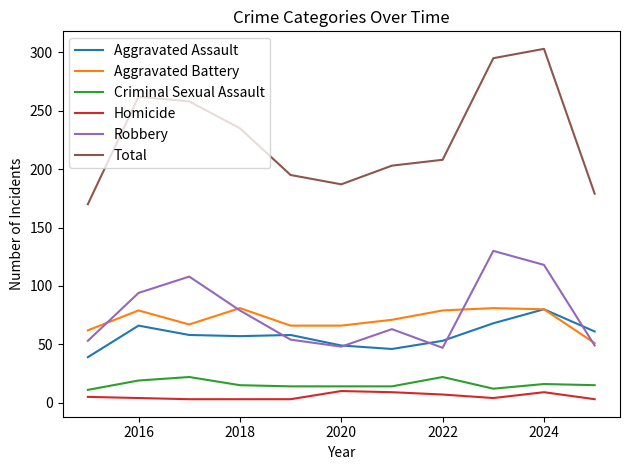

True or false: Robbery and Total intersect in this chart.

False